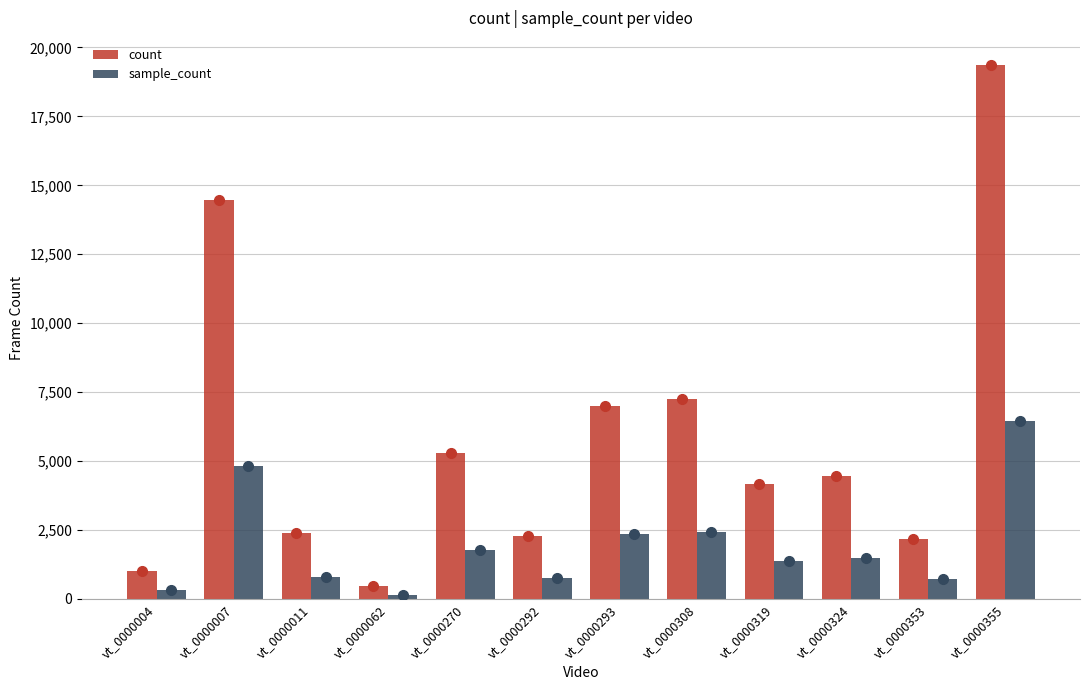

Which series has the largest total across all categories?

count